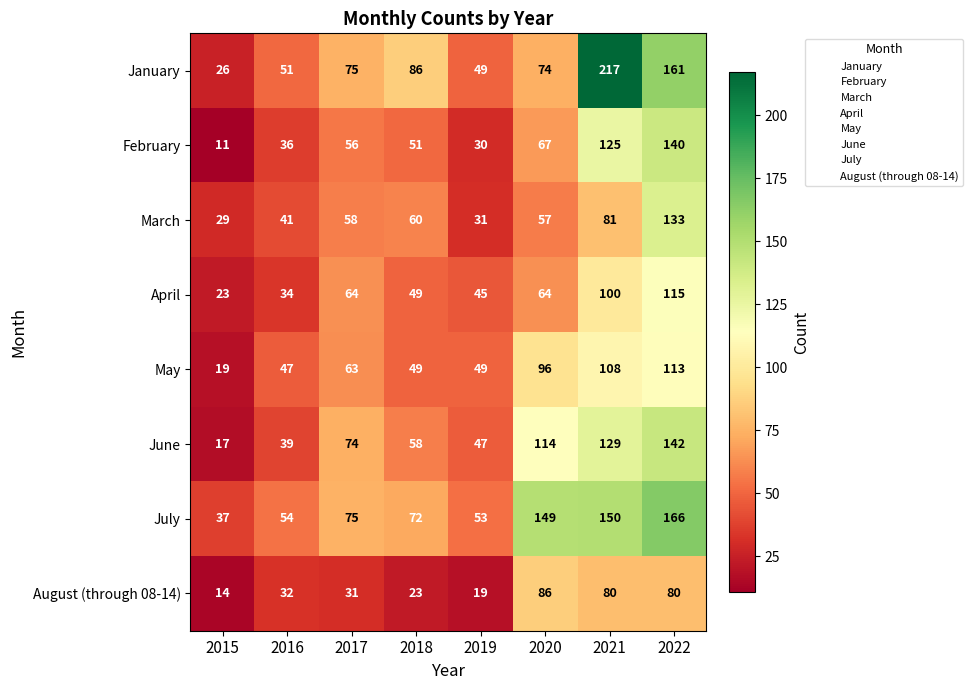

Which series has the widest spread of values?

January